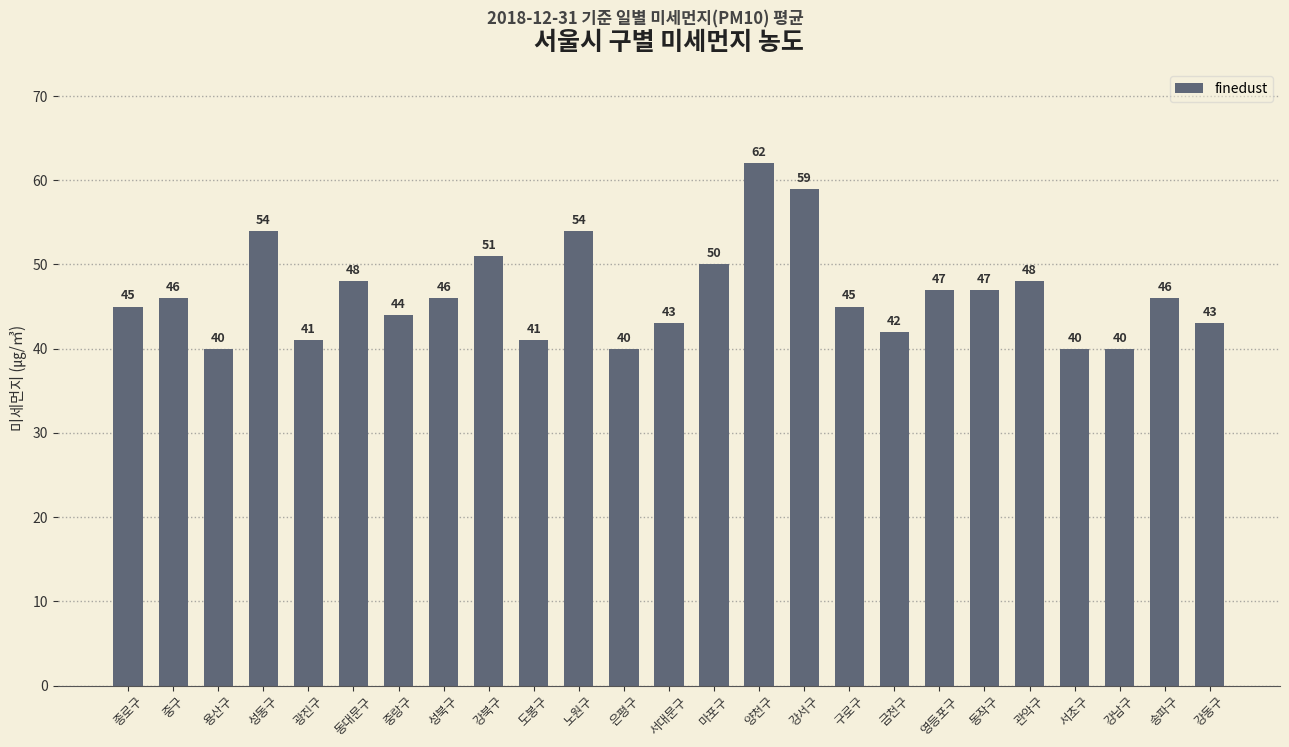

What is the change in value from 중랑구 to 성북구?

+2